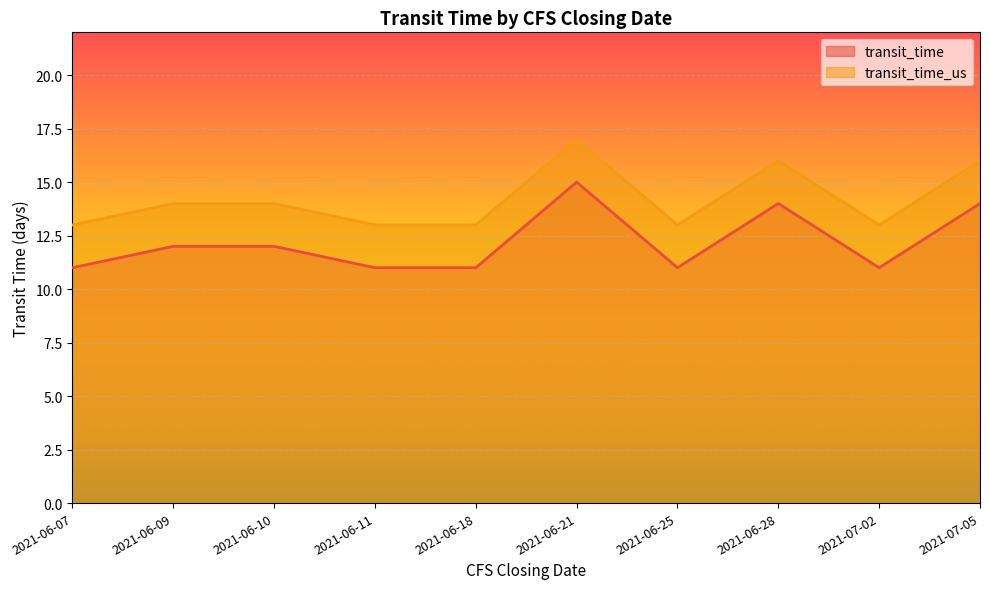

Which series changed the most between 2021-06-11 and 2021-06-18?

transit_time